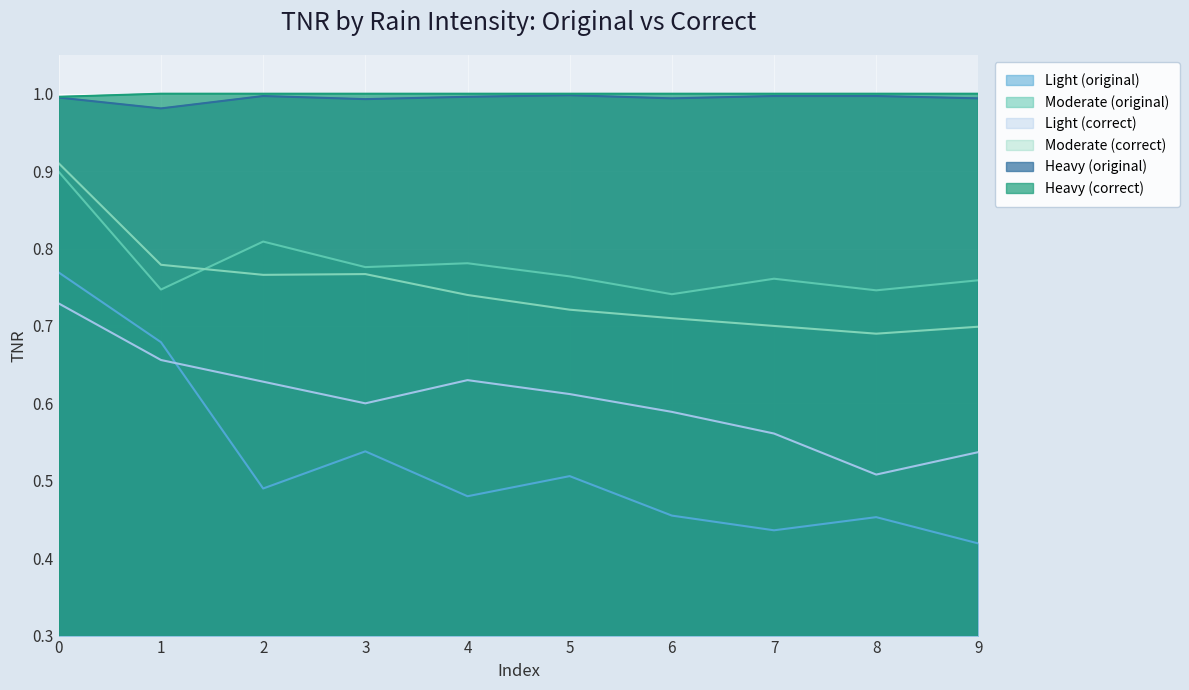

Rank the categories by Moderate (original) value from lowest to highest.

6, 8, 1, 9, 7, 5, 3, 4, 2, 0